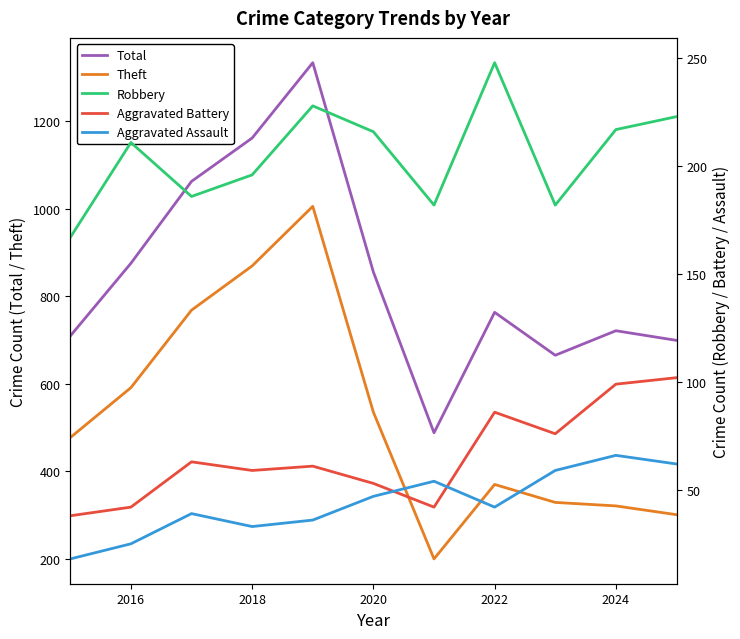

What is the average value of the Aggravated Assault series?

44